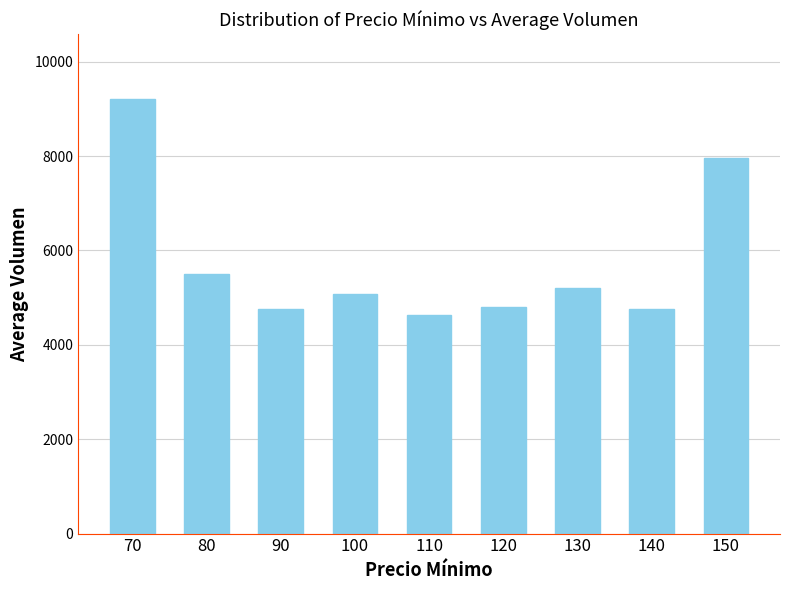

What is the ratio of the value at 80 to the value at 70?

0.6